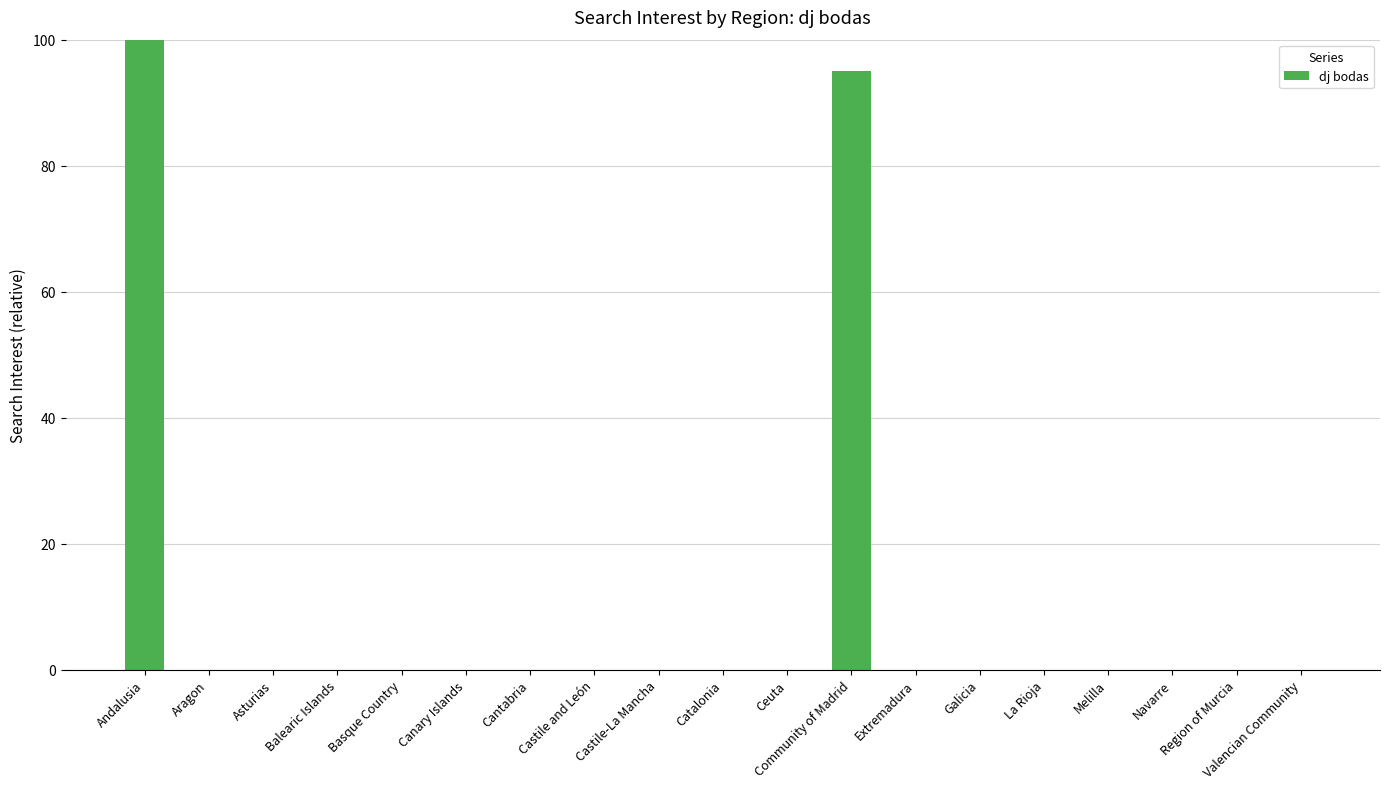

What is the greatest value displayed?

100